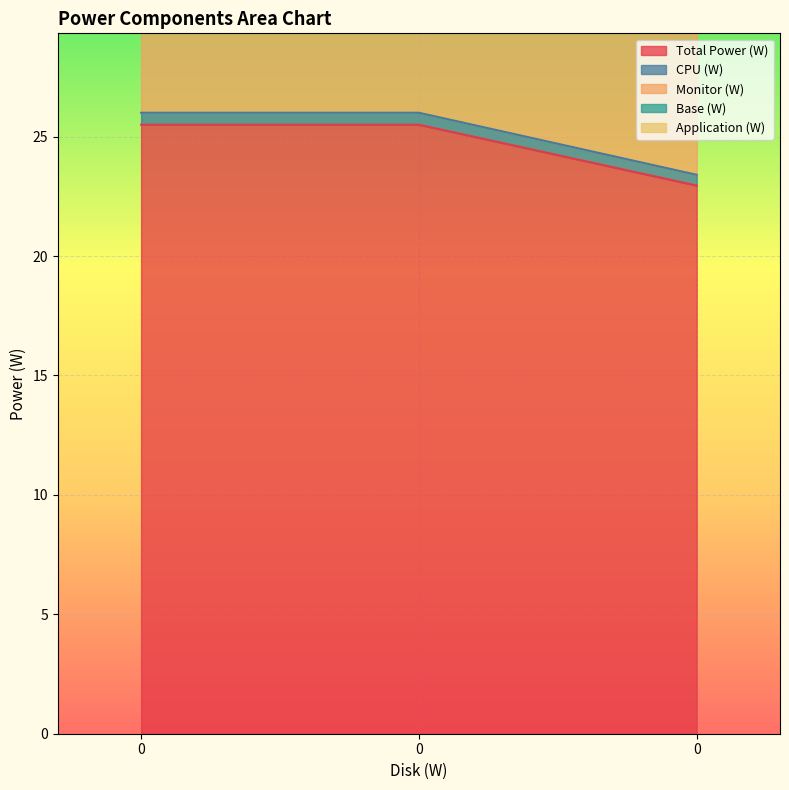

What is the value of the Total Power (W) point at the 2nd from the left?

25.5